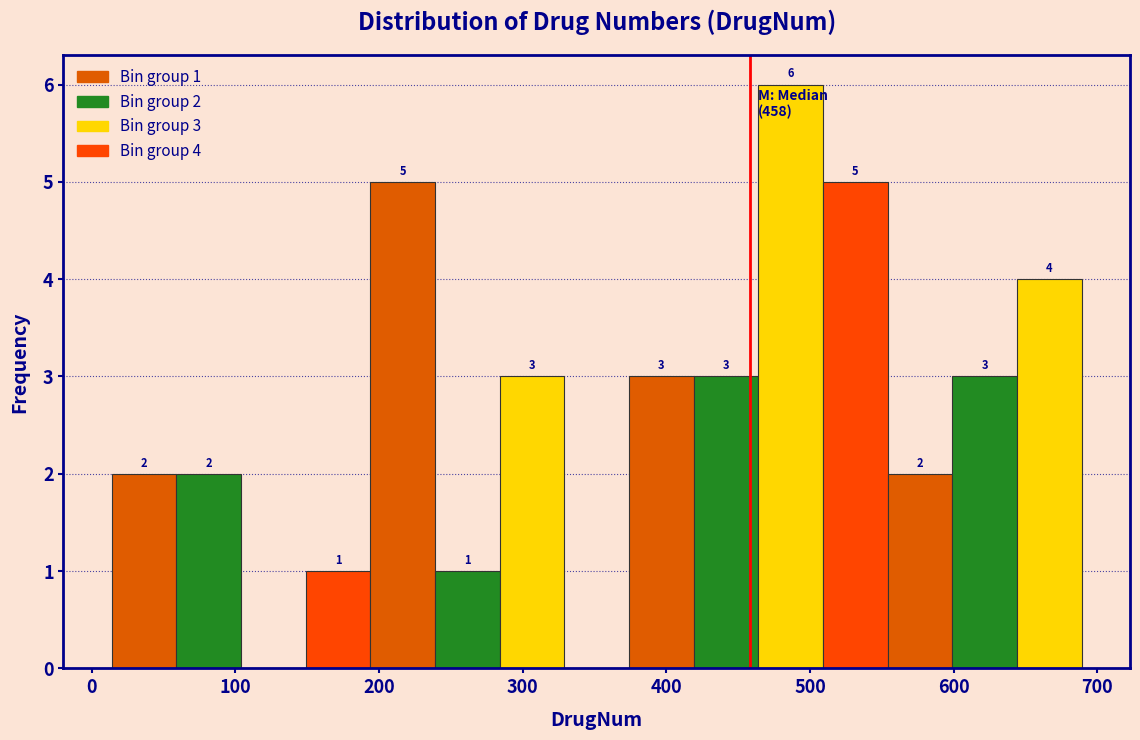

Over which range of the x-axis is the bar tallest?

464 to 509